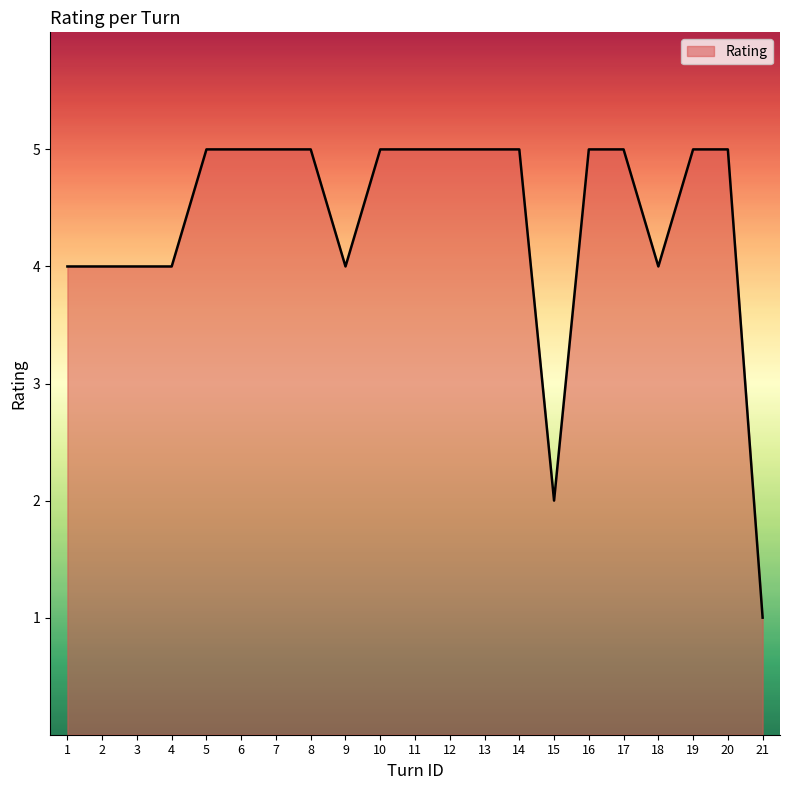

What is the difference between the maximum and minimum values?

4